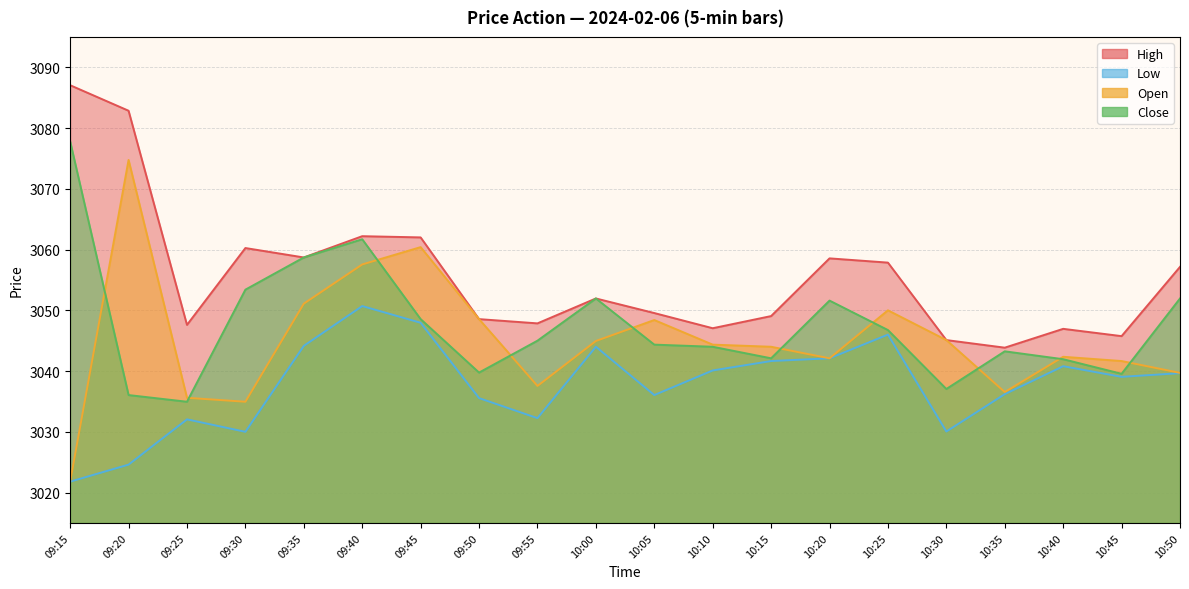

At how many categories does at least one series exceed 3068?

2